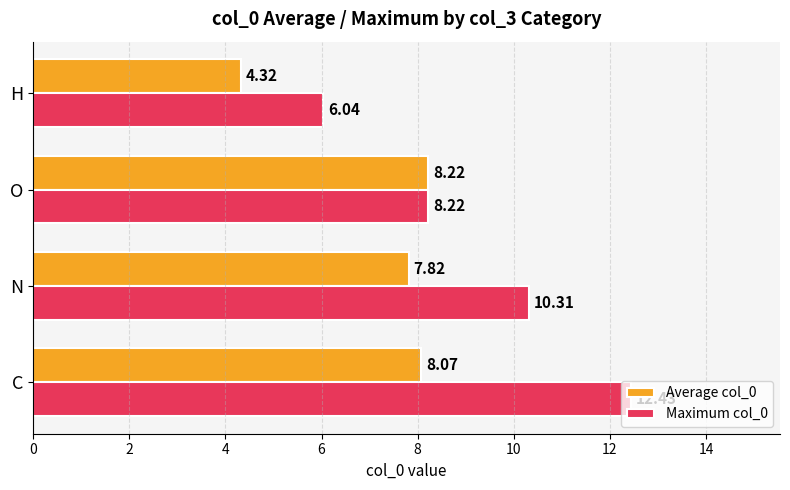

What is the difference between the highest and lowest values at N?

2.5